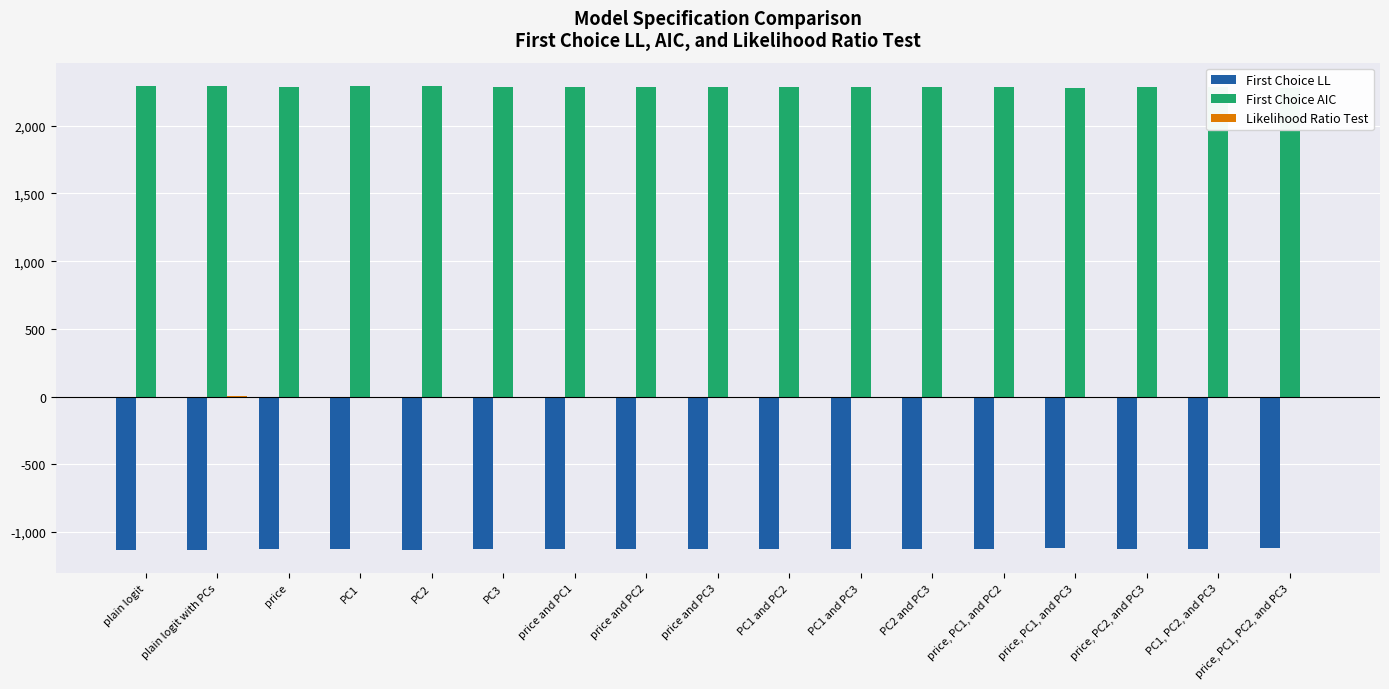

How many series are shown in this chart?

3